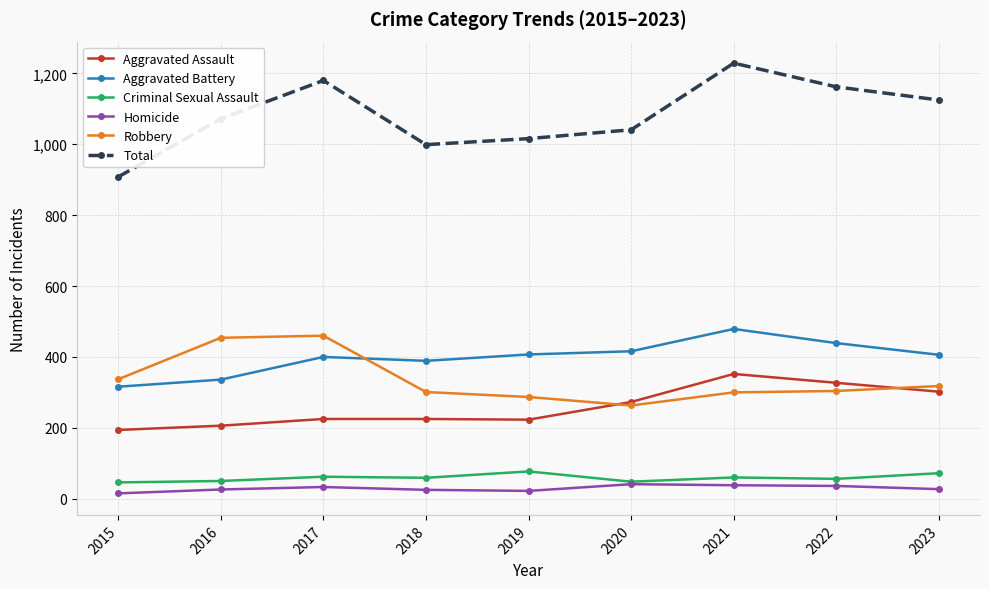

Rank the series at 2019 from lowest to highest value.

Homicide, Criminal Sexual Assault, Aggravated Assault, Robbery, Aggravated Battery, Total